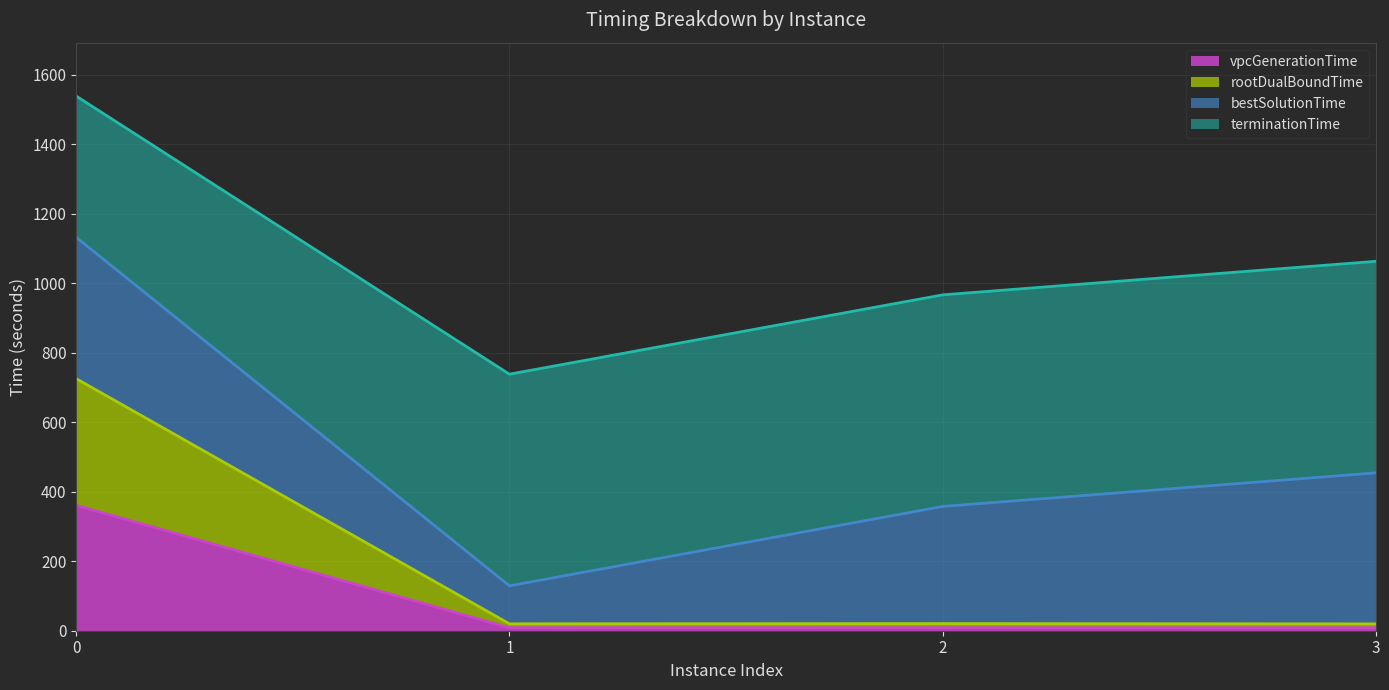

Does the chart display data point markers on the line(s)?

No